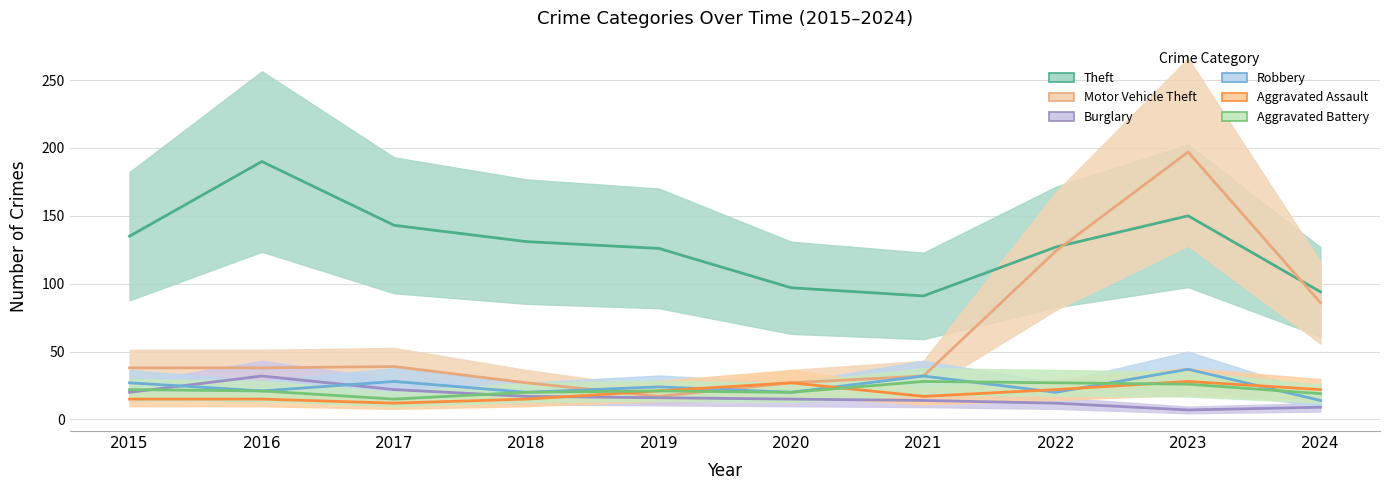

At 2017, list the series in order from smallest to largest.

Aggravated Assault, Aggravated Battery, Burglary, Robbery, Motor Vehicle Theft, Theft